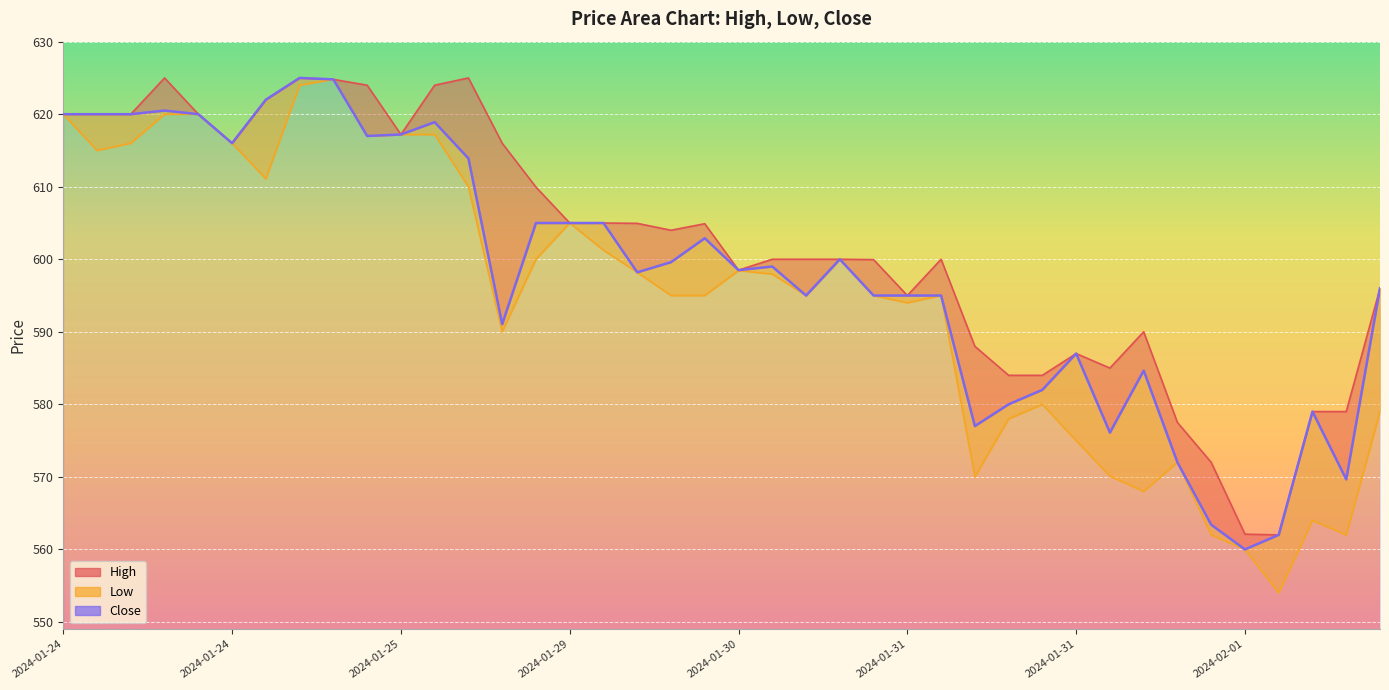

Between 2024-01-24 10:15 and 2024-01-29 11:15, which is larger?

2024-01-24 10:15